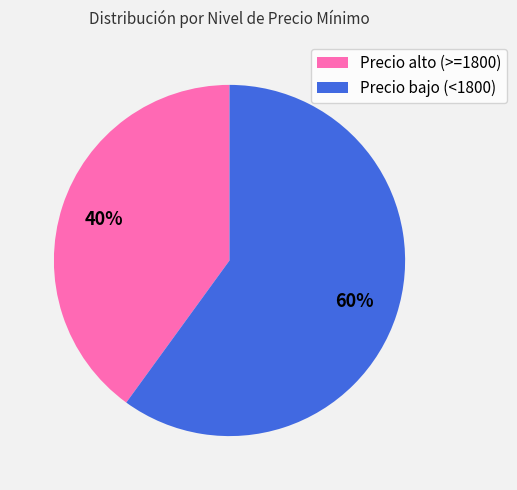

Do Precio bajo (<1800) and Precio alto (>=1800) together represent more than half of the pie?

Yes